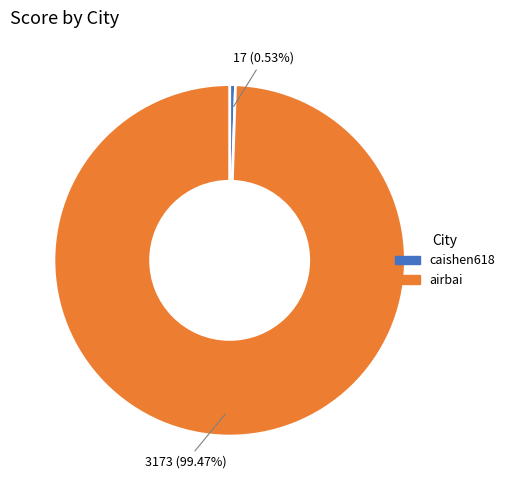

To the nearest percent, what percentage of the pie is caishen618?

1%